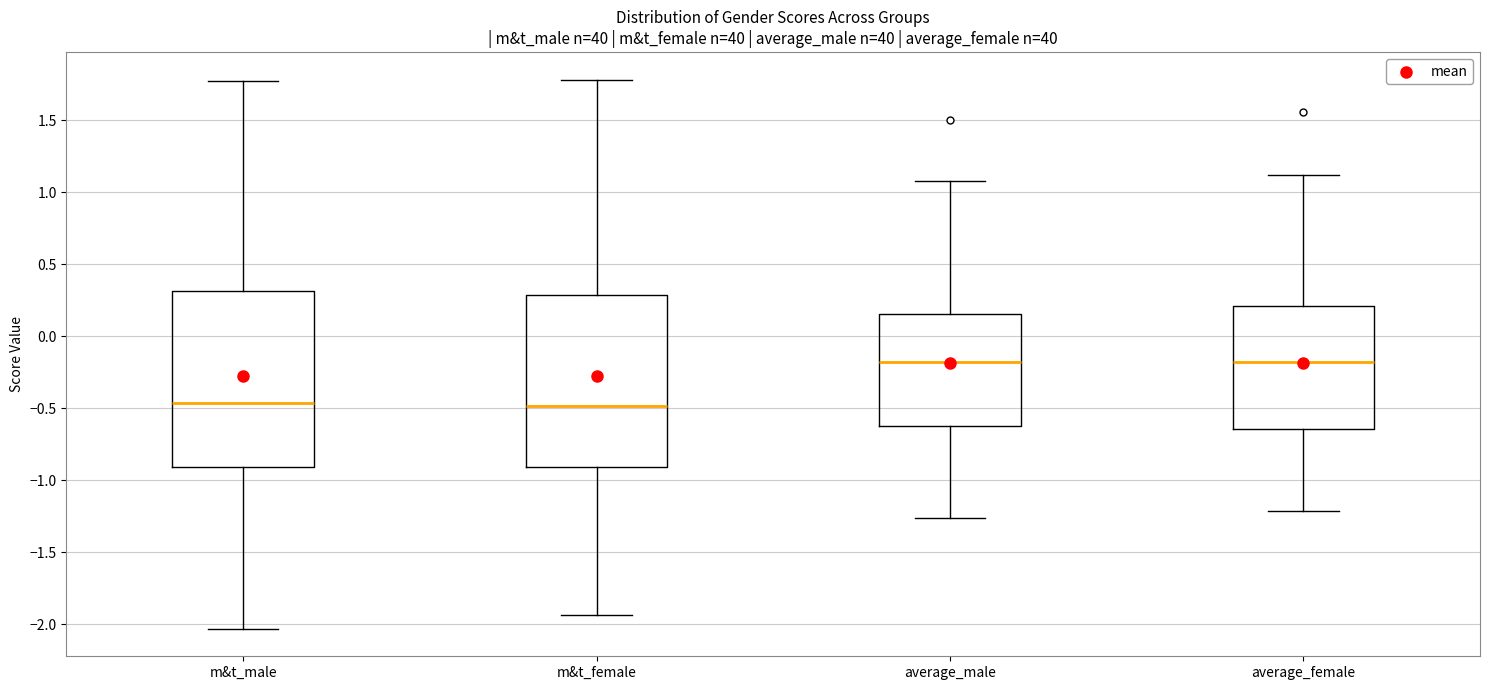

Reading left to right, transcribe this box plot: for each box, give where its median line is, the range the box spans, and where its two whiskers end, as read against the y-axis. The values are not printed on the chart, so give them approximately, as read against the axis.

m&t_male: median -0.45, box -0.90 to 0.30, whiskers -2.05 to 1.80
m&t_female: median -0.50, box -0.90 to 0.30, whiskers -1.95 to 1.80
average_male: median -0.20, box -0.60 to 0.15, whiskers -1.25 to 1.10
average_female: median -0.20, box -0.65 to 0.20, whiskers -1.20 to 1.10